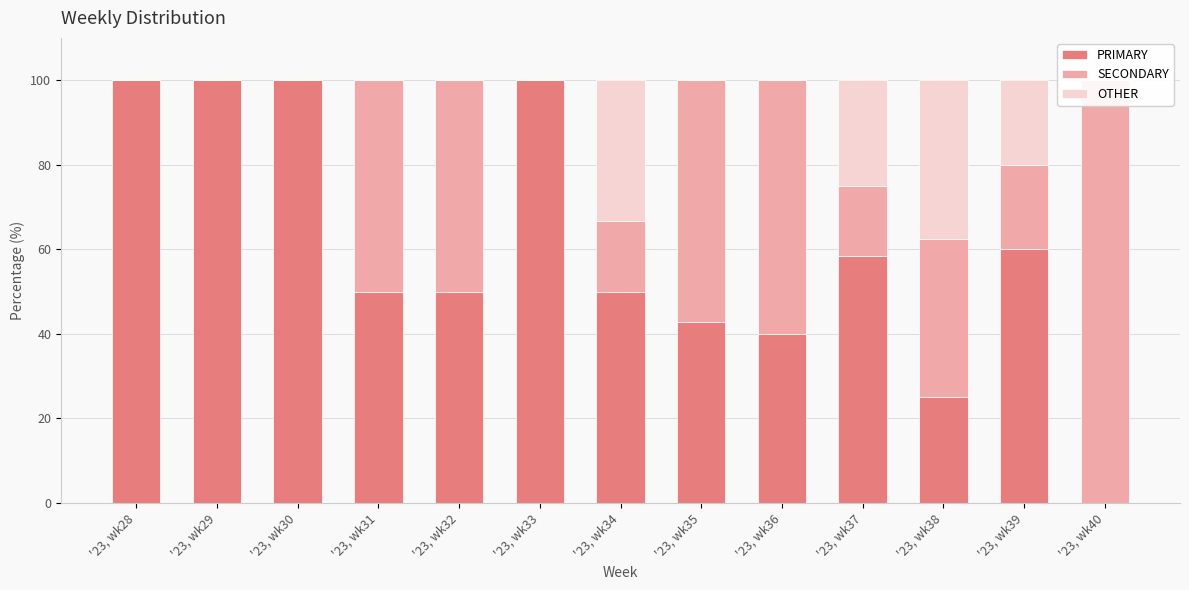

What is the sum of the PRIMARY values at '23, wk28 and '23, wk29?

200.0